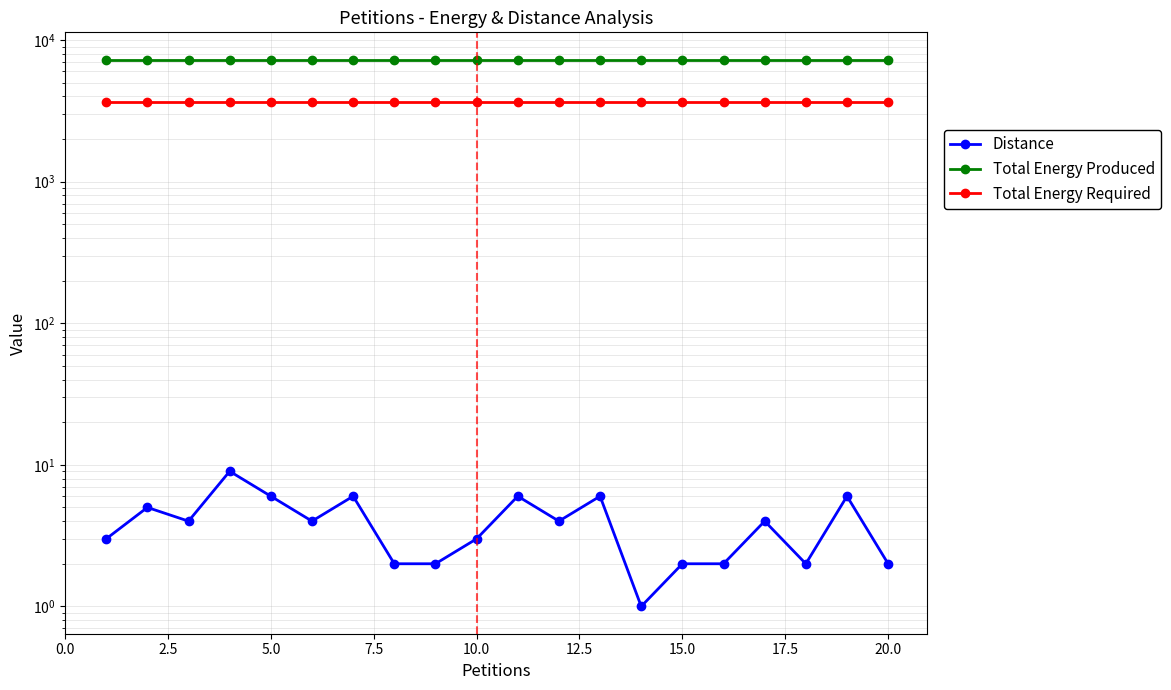

Which has a higher value, 14 or 2.5?

2.5